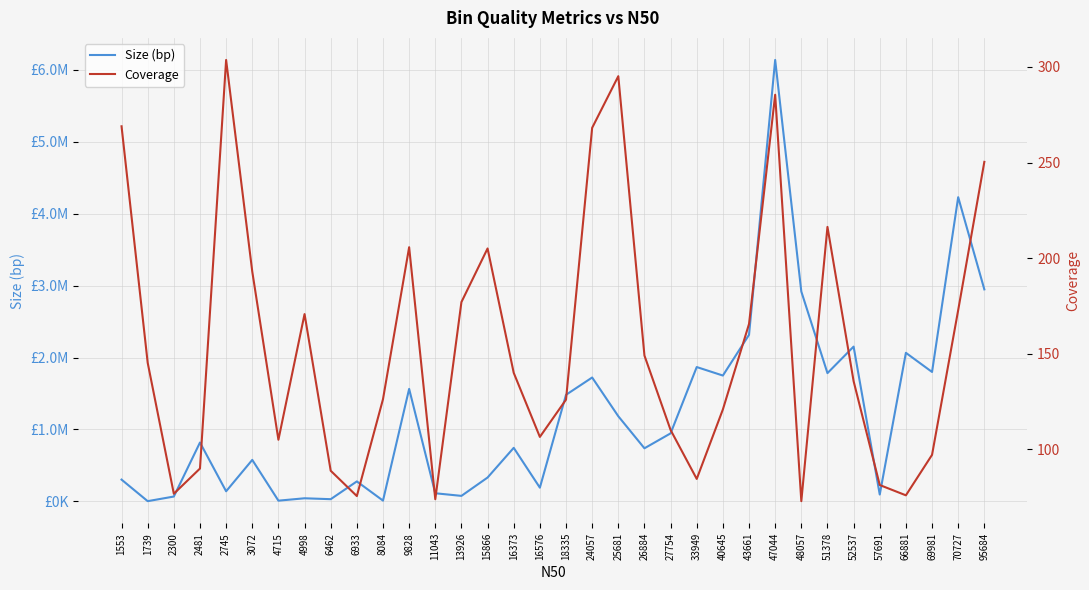

What is the average value of the Coverage series?

154.7